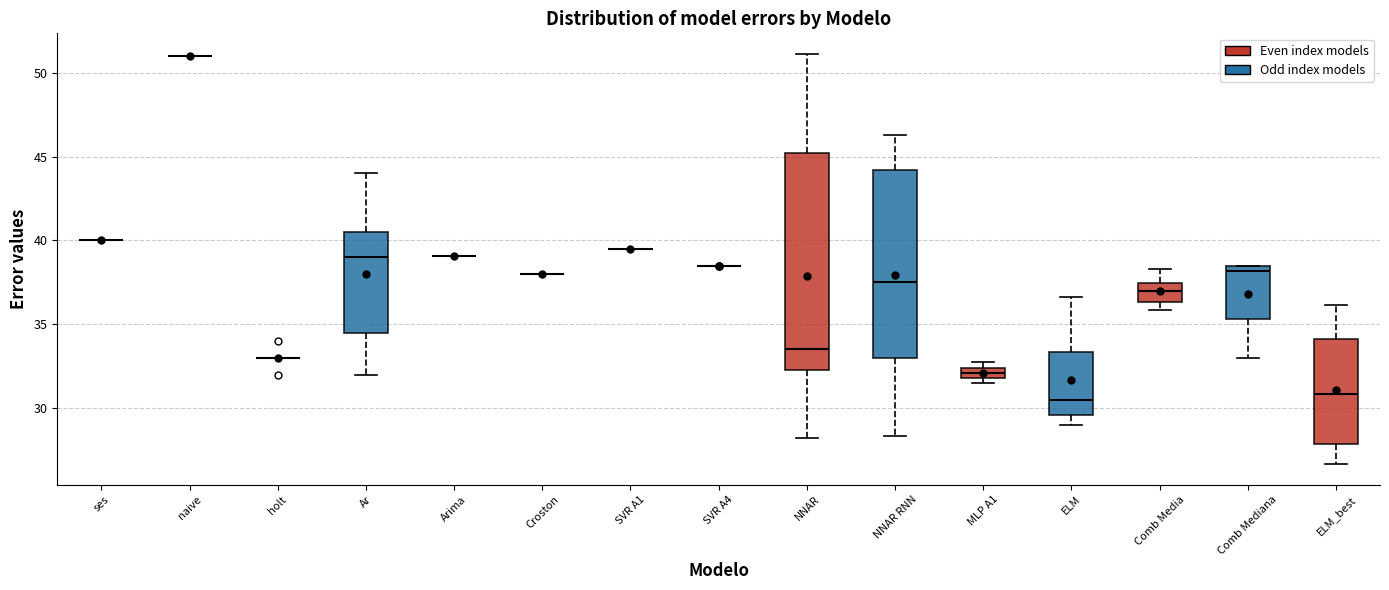

Which box is the tallest, from its lower edge to its upper edge?

NNAR